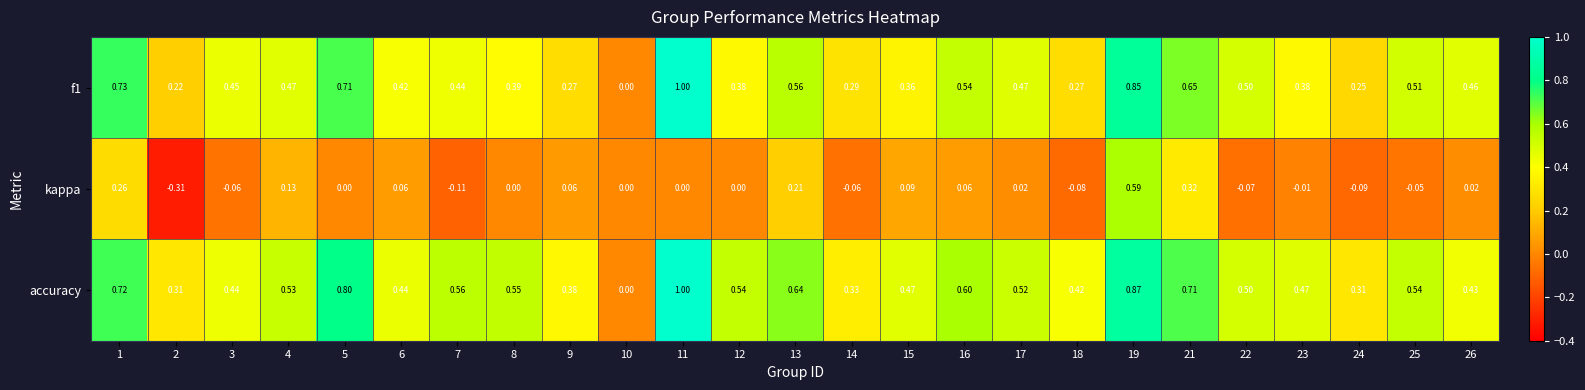

Which series changed the most between 12 and 15?

kappa